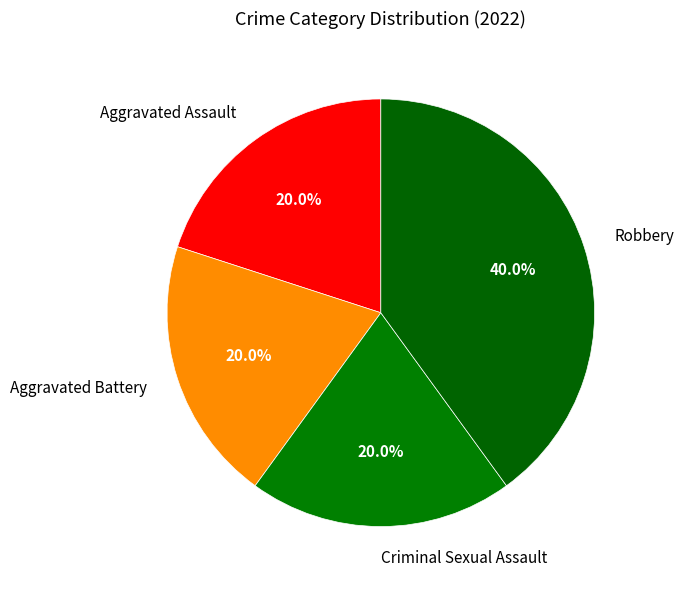

To the nearest percent, what portion does Aggravated Assault represent?

20%